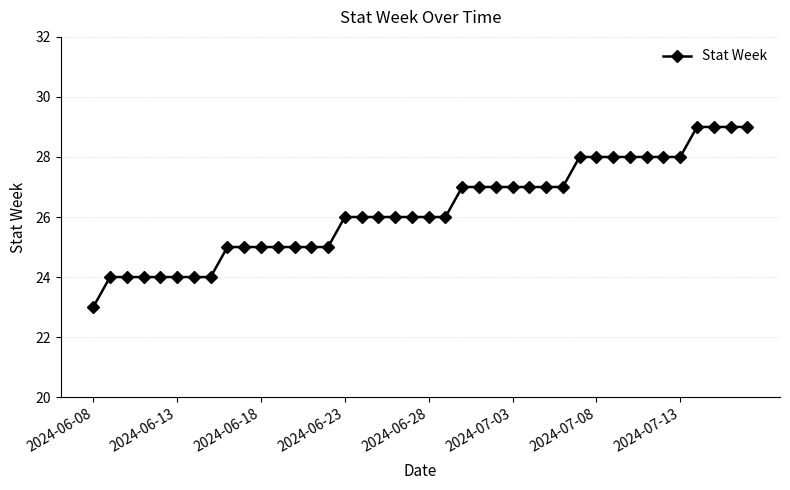

What is the difference between the maximum and second lowest values?

5